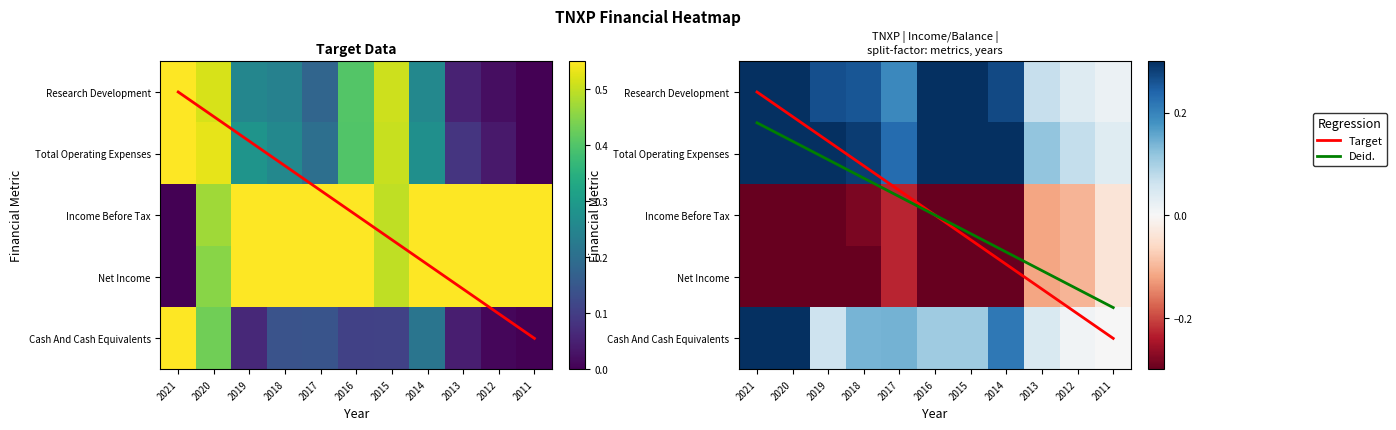

How many categories are shown in the chart?

11